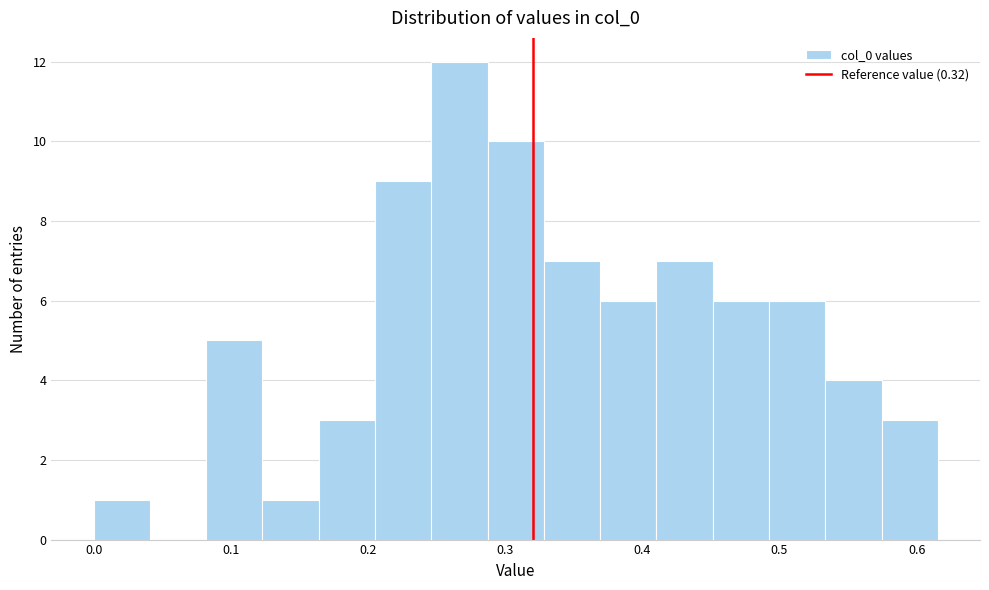

Reading left to right, list every bar in this chart as the range it spans on the x-axis followed by its height. Neither the bar edges nor the heights are printed on the chart, so give them approximately, as read against the axes.

0.00 to 0.04: 1
0.04 to 0.08: 0
0.08 to 0.12: 5
0.12 to 0.16: 1
0.16 to 0.21: 3
0.21 to 0.25: 9
0.25 to 0.29: 12
0.29 to 0.33: 10
0.33 to 0.37: 7
0.37 to 0.41: 6
0.41 to 0.45: 7
0.45 to 0.49: 6
0.49 to 0.53: 6
0.53 to 0.57: 4
0.57 to 0.62: 3